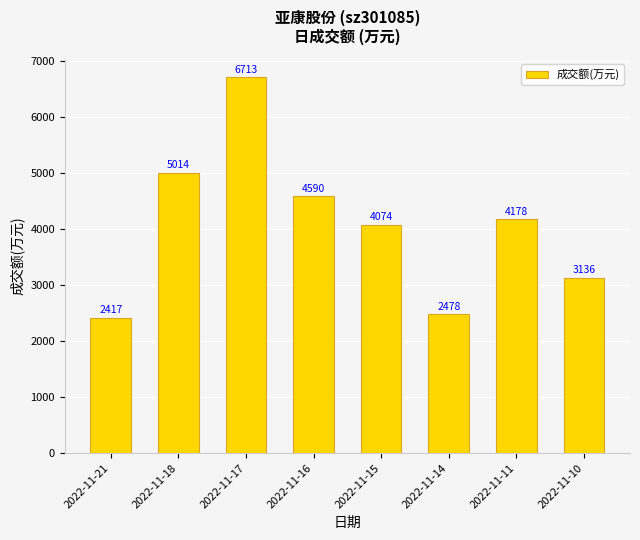

What is the value of the 8th bar from the left?

3136